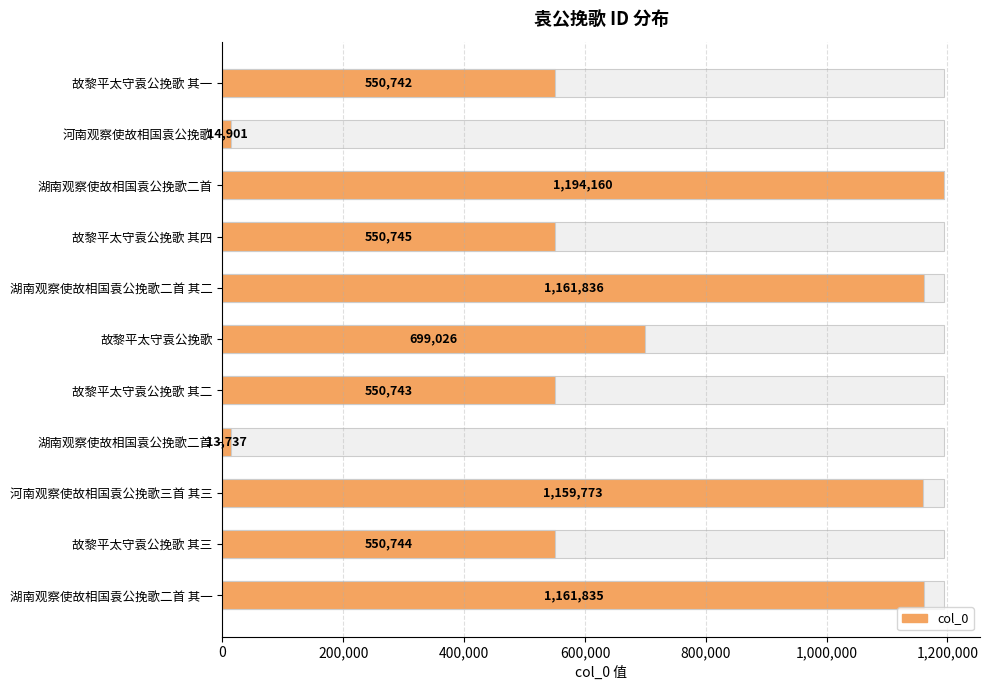

Count the number of categories in the chart.

11